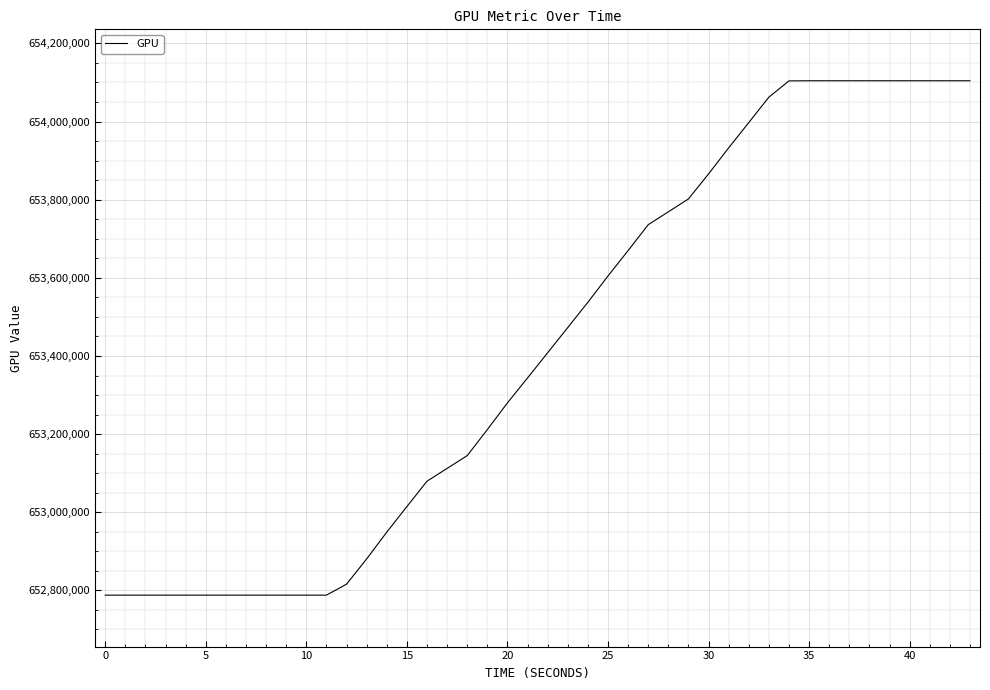

What is the minimum value shown in the chart?

652787811